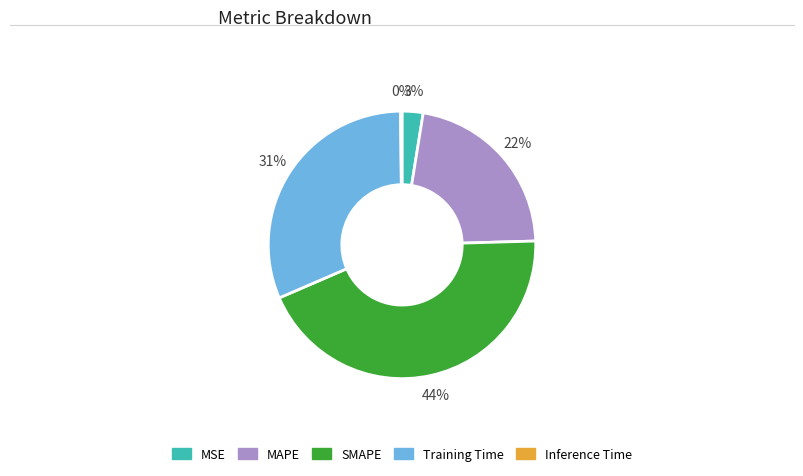

Combined, do SMAPE and MSE account for over 50%?

No